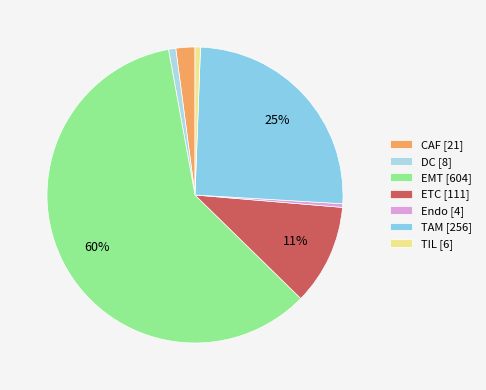

To the nearest percent, what is the combined percentage of DC and ETC?

12%